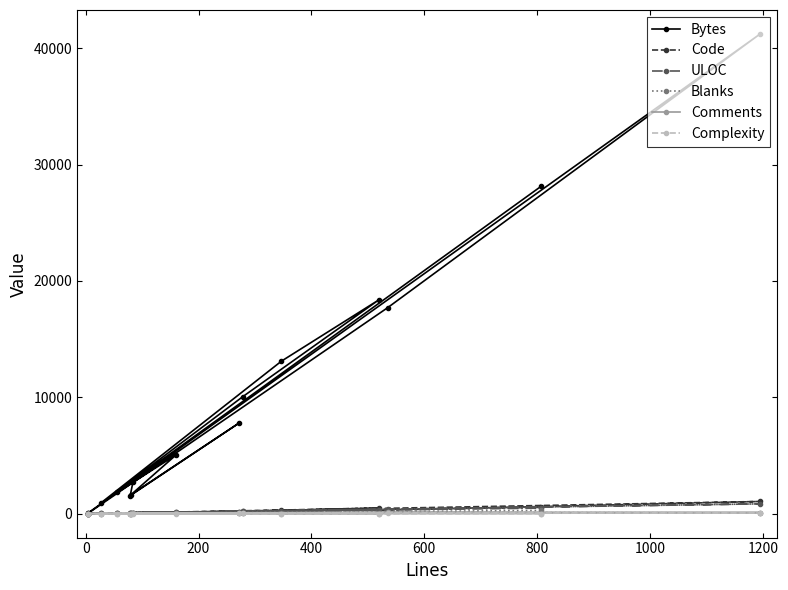

Is the value of Bytes at 1200 greater than the value of Blanks at 0?

Yes